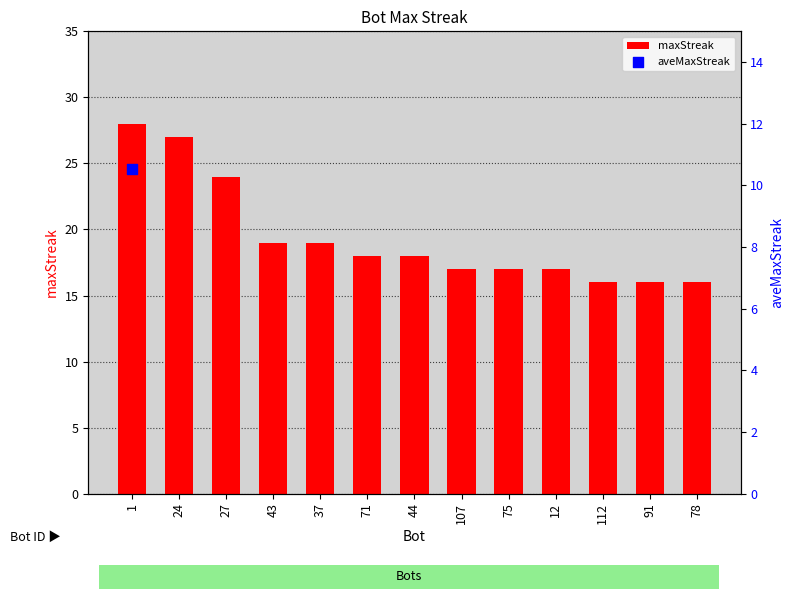

Between 24 and 43, which is larger?

24